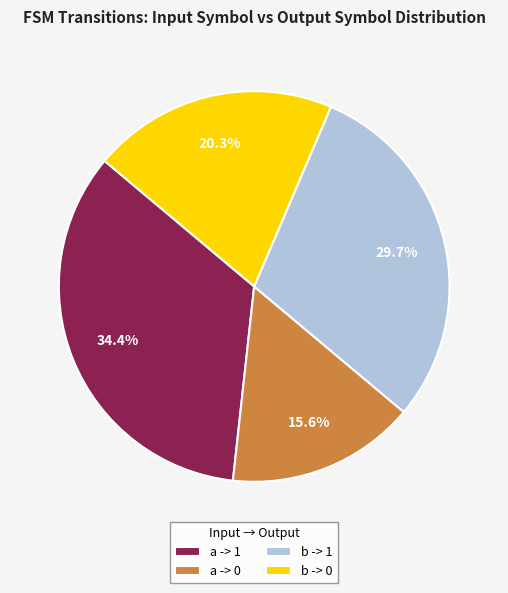

What is the largest slice in the pie chart?

a -> 1